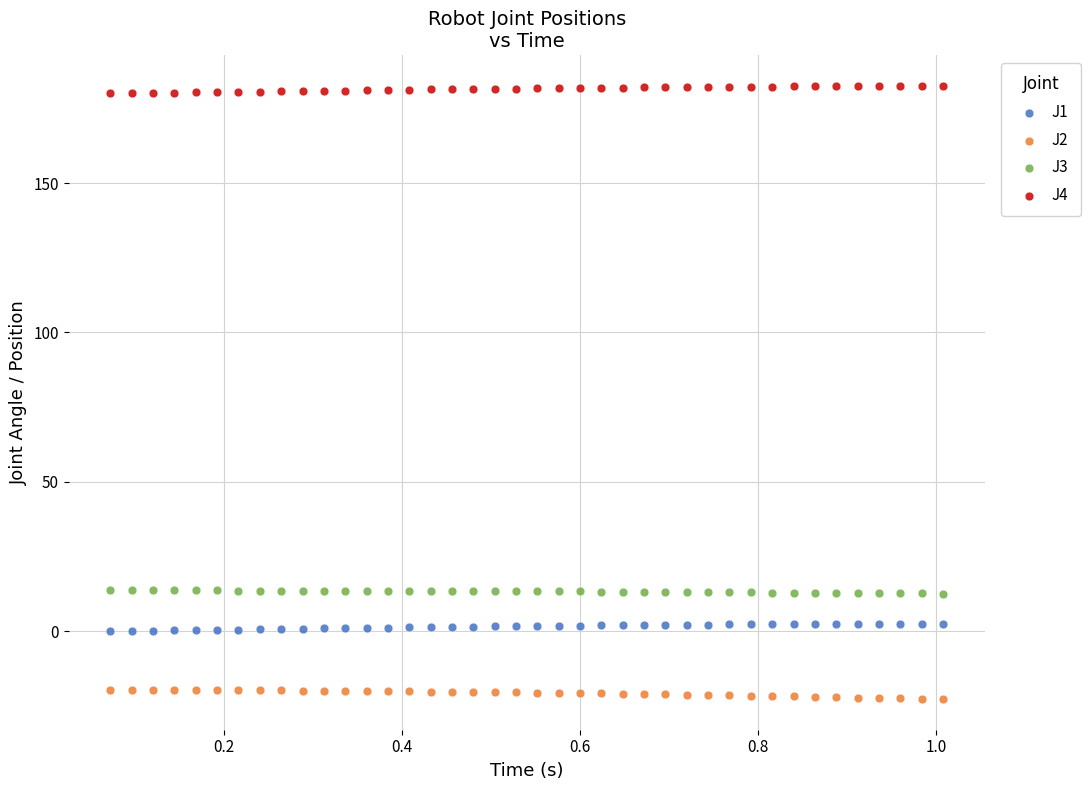

Which series reaches the minimum Y coordinate?

J2